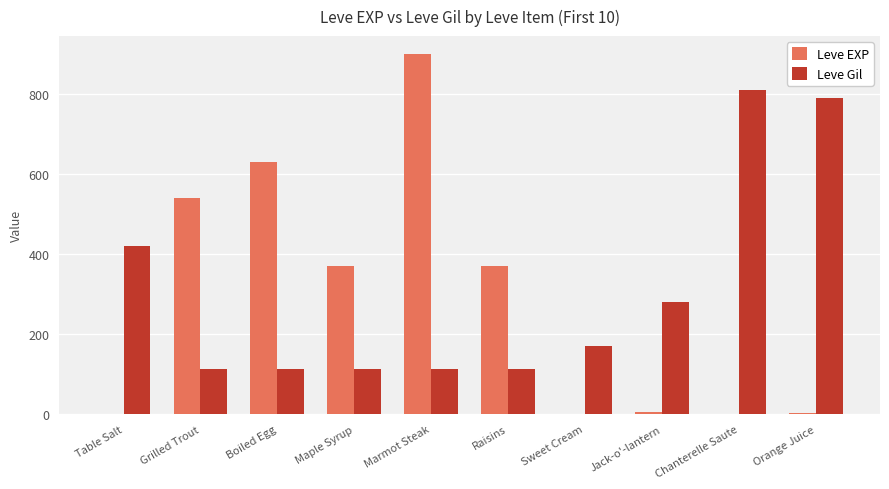

True or false: Leve Gil has a value of 39 at Maple Syrup.

False